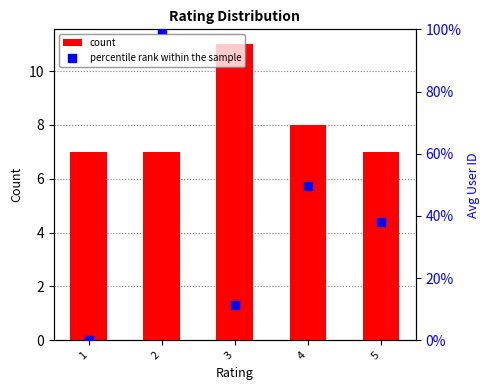

Is the value of count at 3 greater than the value of percentile rank within the sample at 5?

No